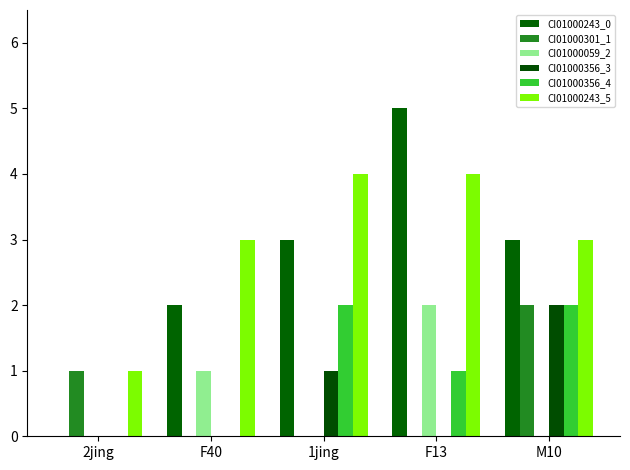

At which label is CI01000301_1 closest to 1?

2jing